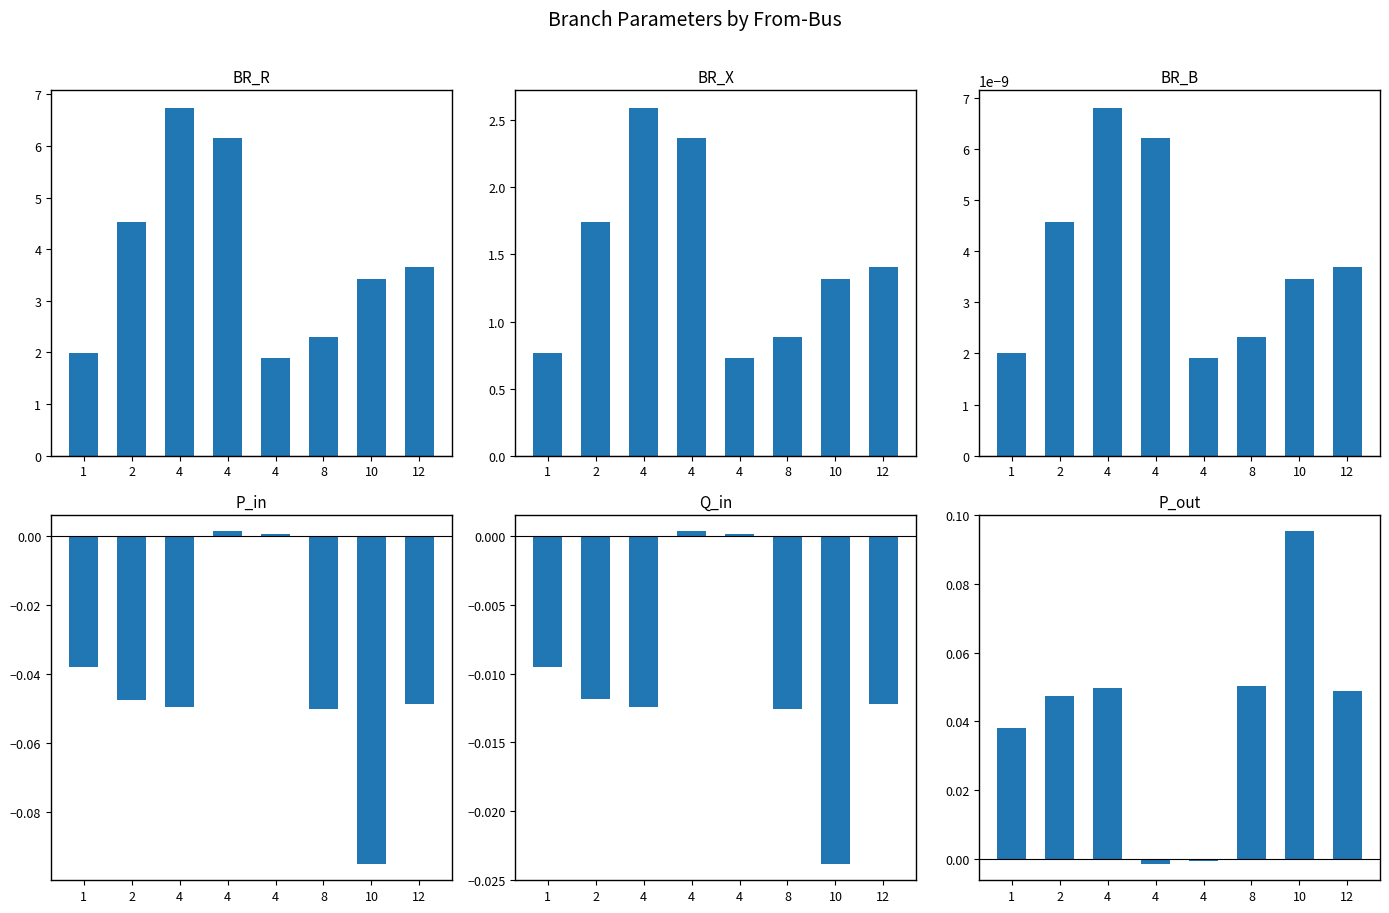

Between 4 and 4, which series saw the biggest shift?

BR_R